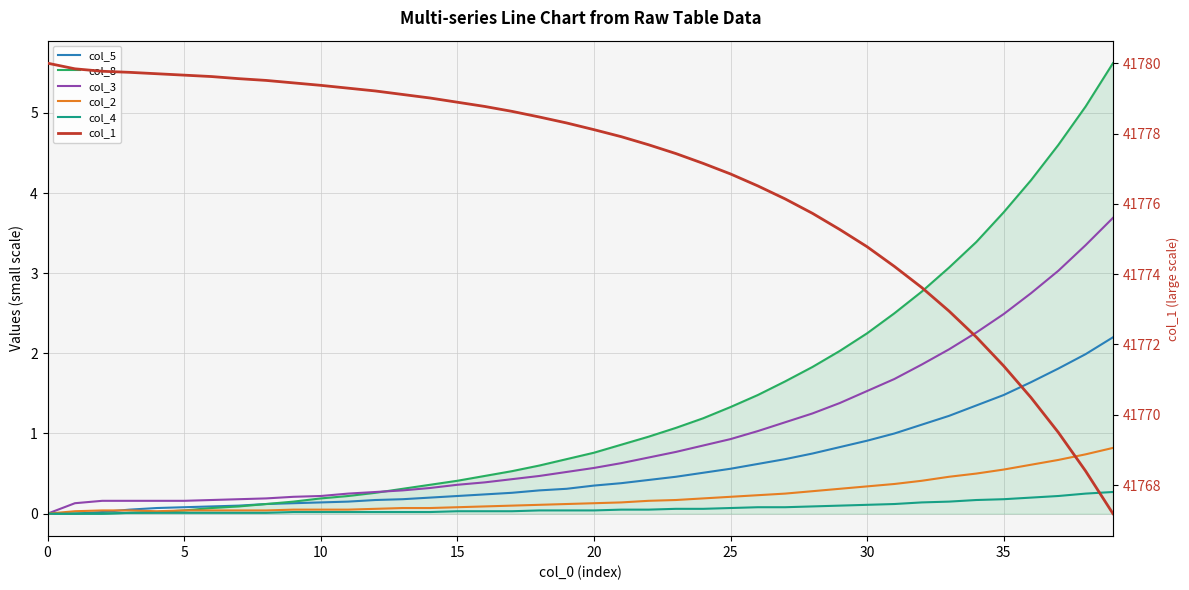

The col_3 series shows 3.0 at 37. True or false?

True